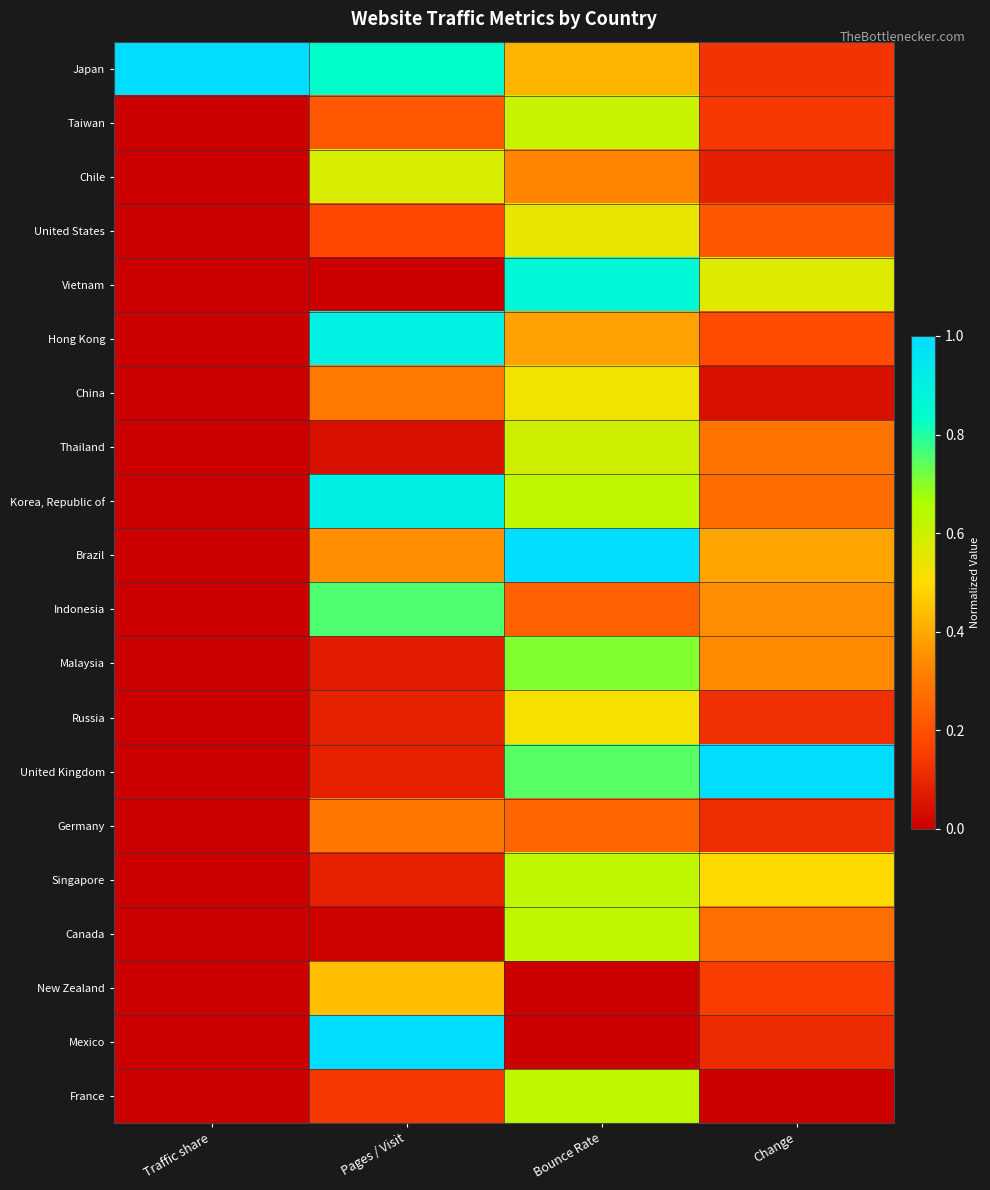

At how many categories does at least one series exceed 0?

4